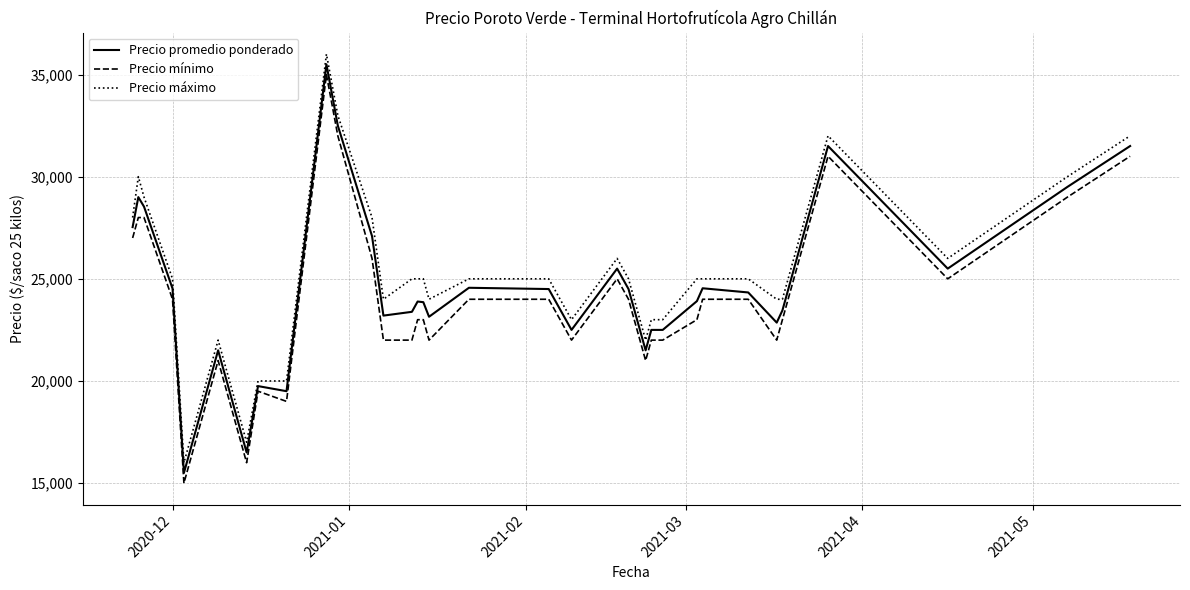

What is the difference between the maximum and minimum values in the Precio promedio ponderado series?

20000